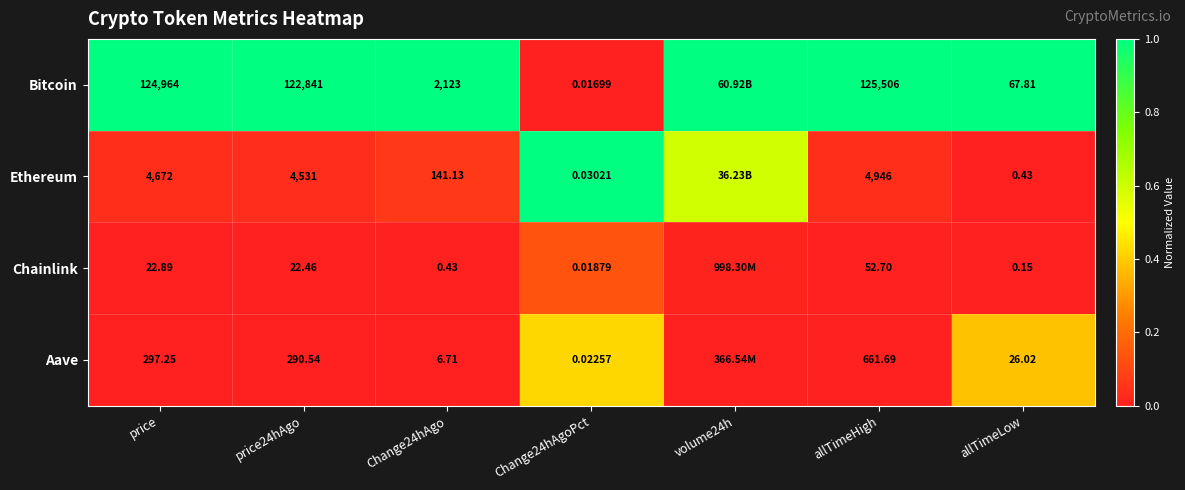

Between Change24hAgoPct and allTimeHigh, which is larger?

allTimeHigh